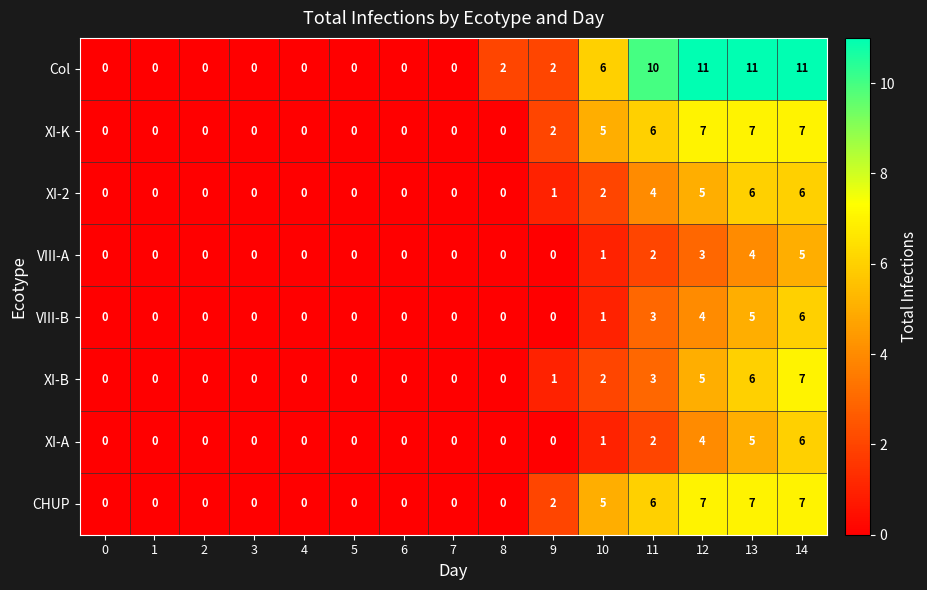

Read the VIII-B value at 12.

4